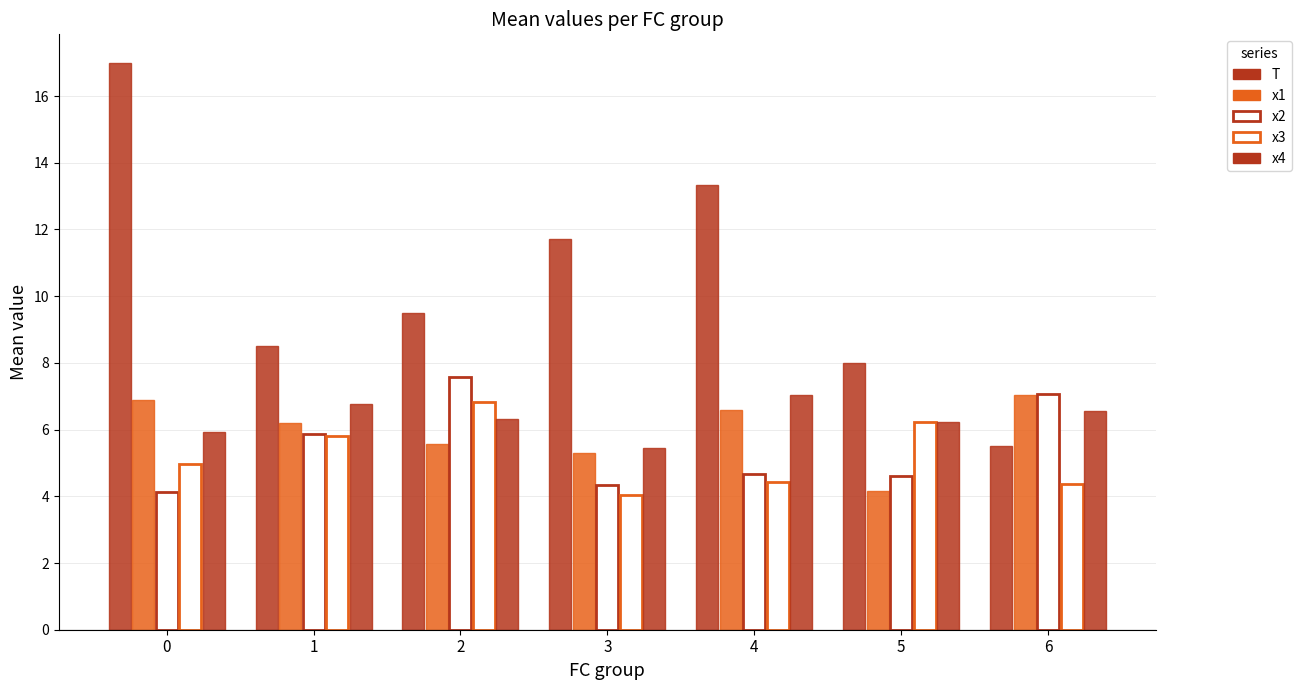

What is the value of the x3 bar at the 1st from the left?

5.0